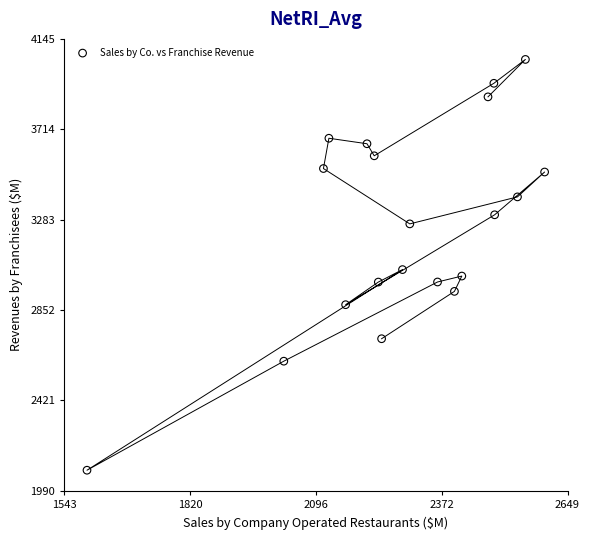

What is the range of Y values (max minus min)?

1959.1